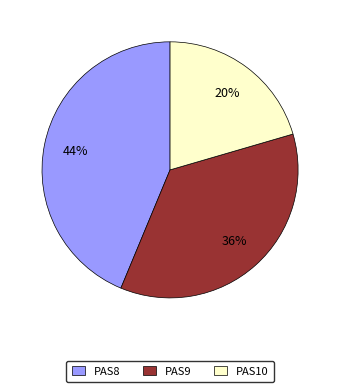

Is the sum of PAS9 and PAS10 greater than half?

Yes